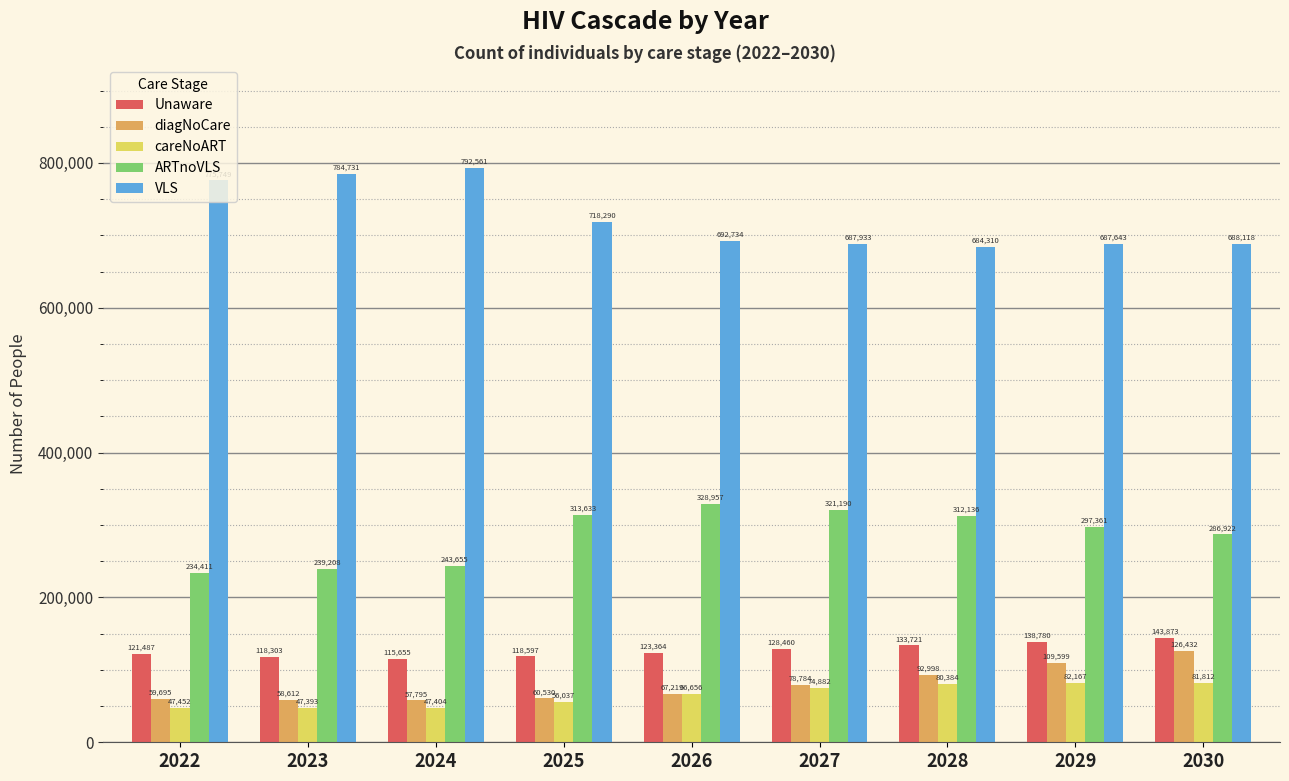

What is the value of the VLS bar at the 3rd from the left?

792561